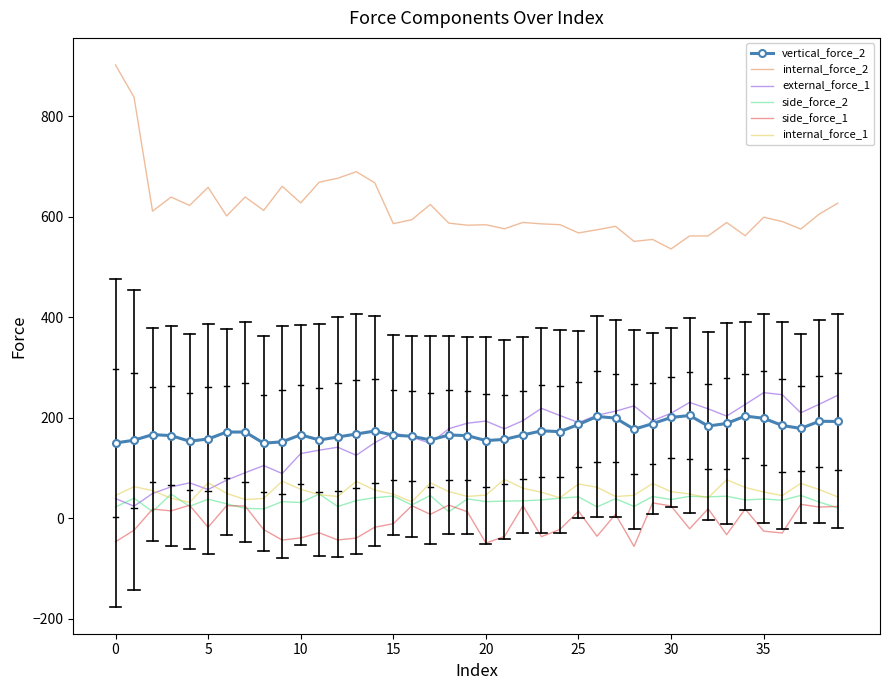

True or false: internal_force_2 and external_force_1 cross at least once.

False